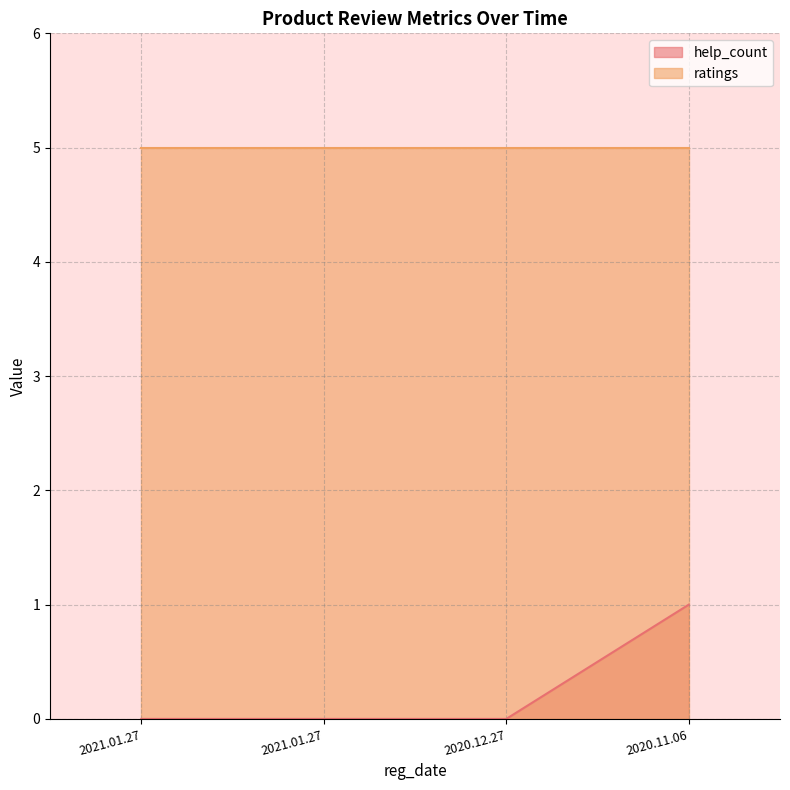

What value does the data have at 2020.11.06?

1